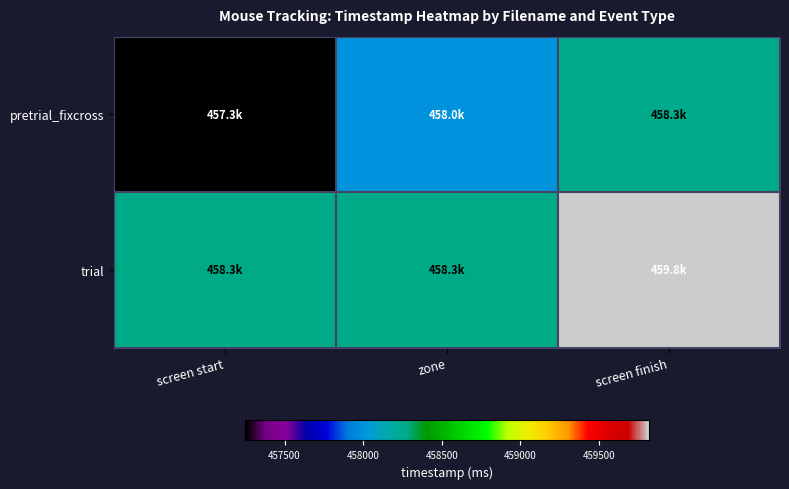

At screen finish, list the series in order from smallest to largest.

pretrial_fixcross, trial